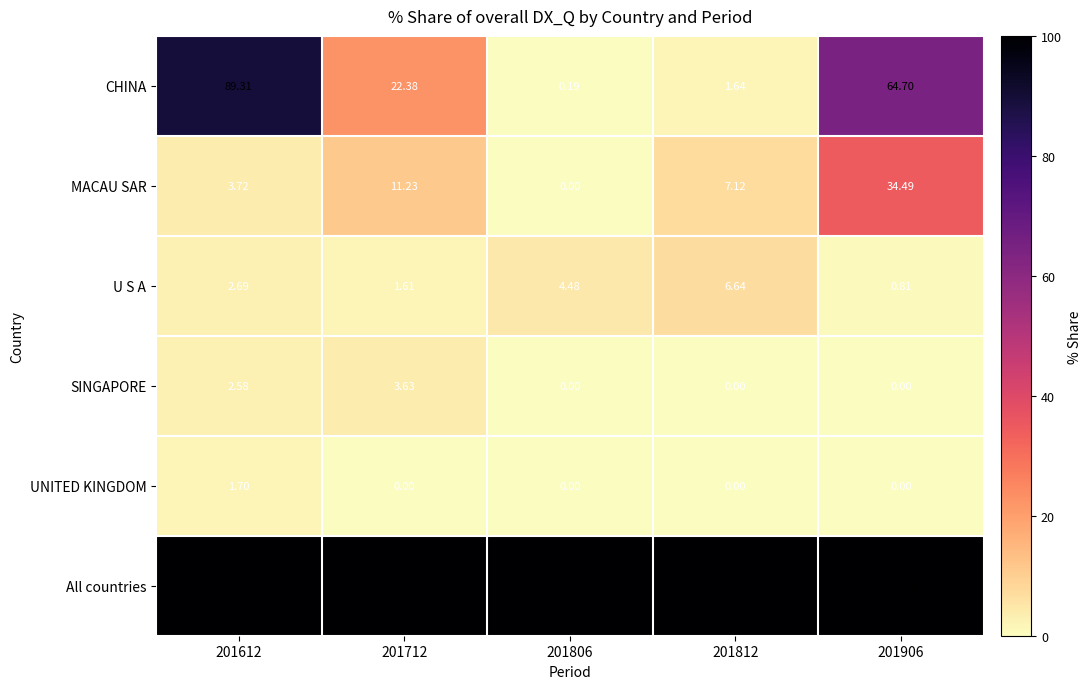

How many categories are shown in the chart?

5